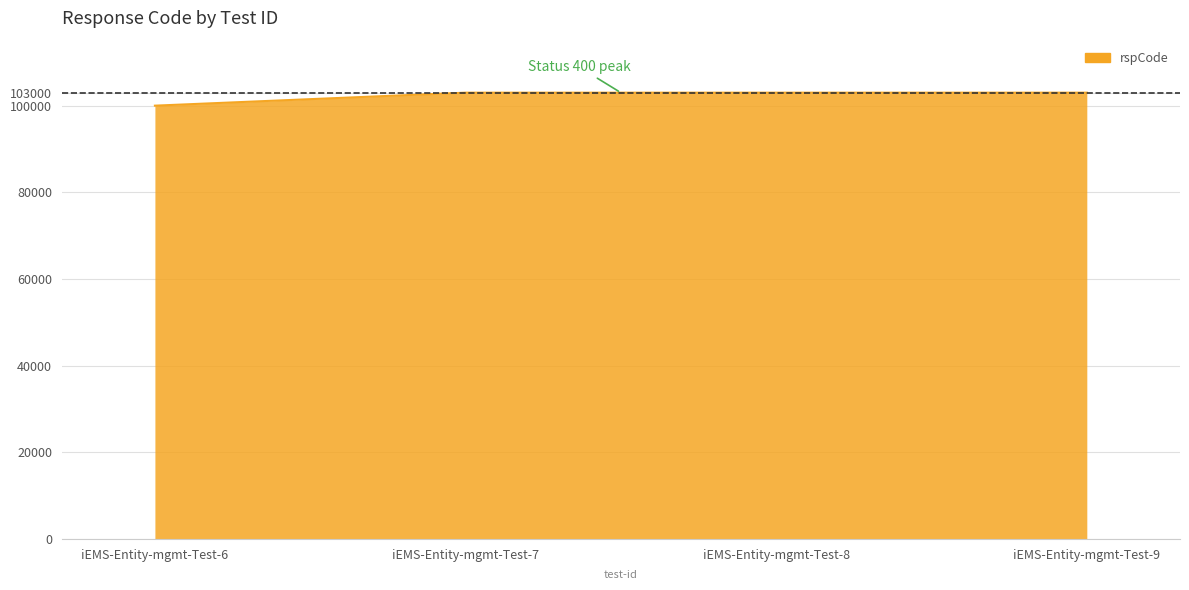

What is the difference between the maximum and minimum values?

3000